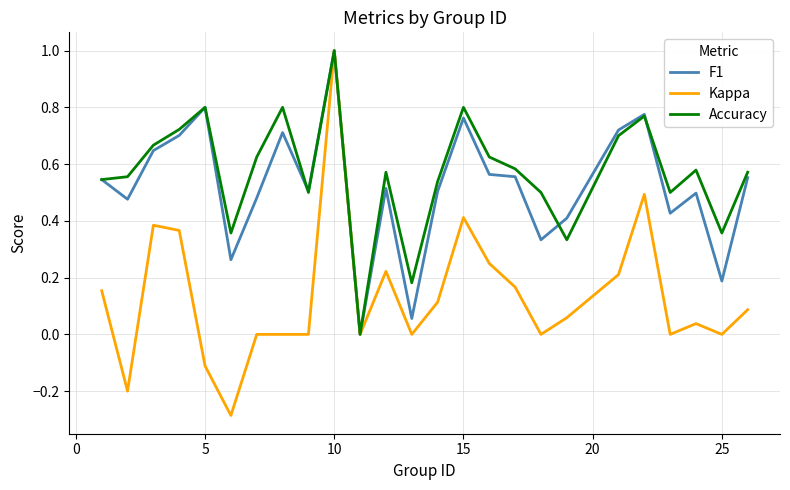

True or false: F1 has more than 0 points higher than both neighbors.

True